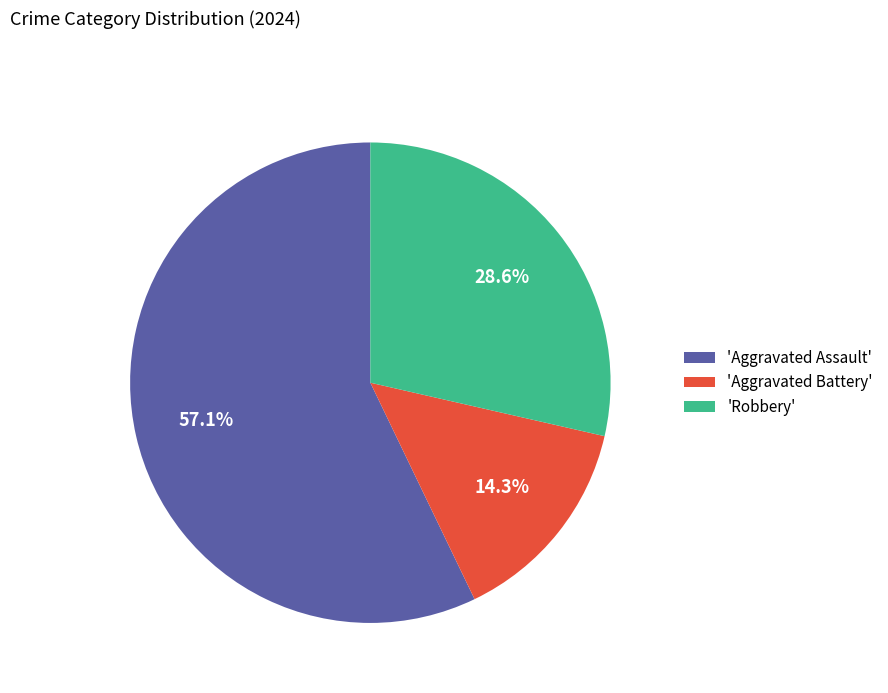

Rank the categories by value from lowest to highest.

'Aggravated Battery', 'Robbery', 'Aggravated Assault'